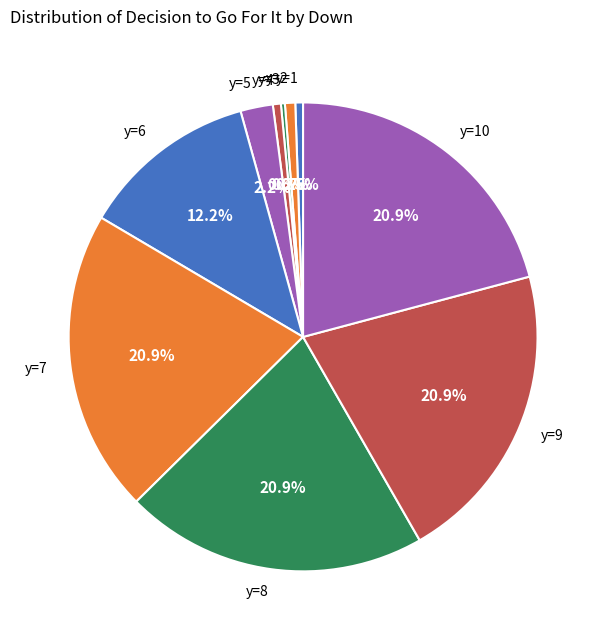

What percentage is NOT represented by y=6?

87.8%